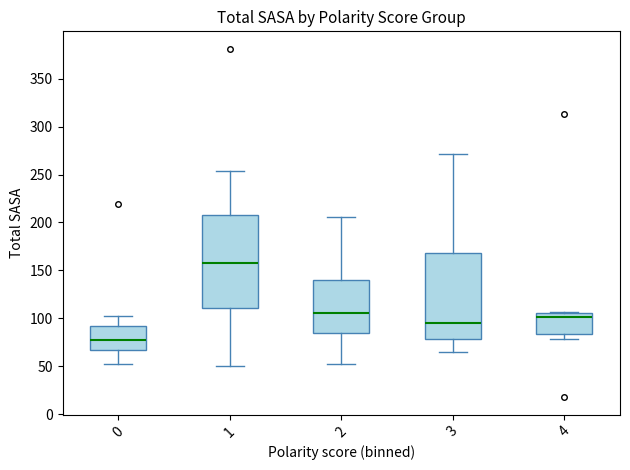

Which box's median line is the highest?

1